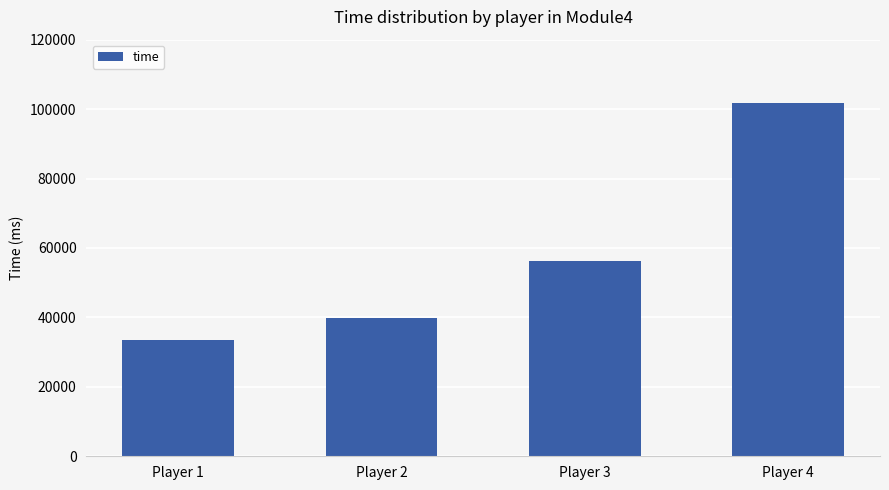

How many data points are less than 56329?

2